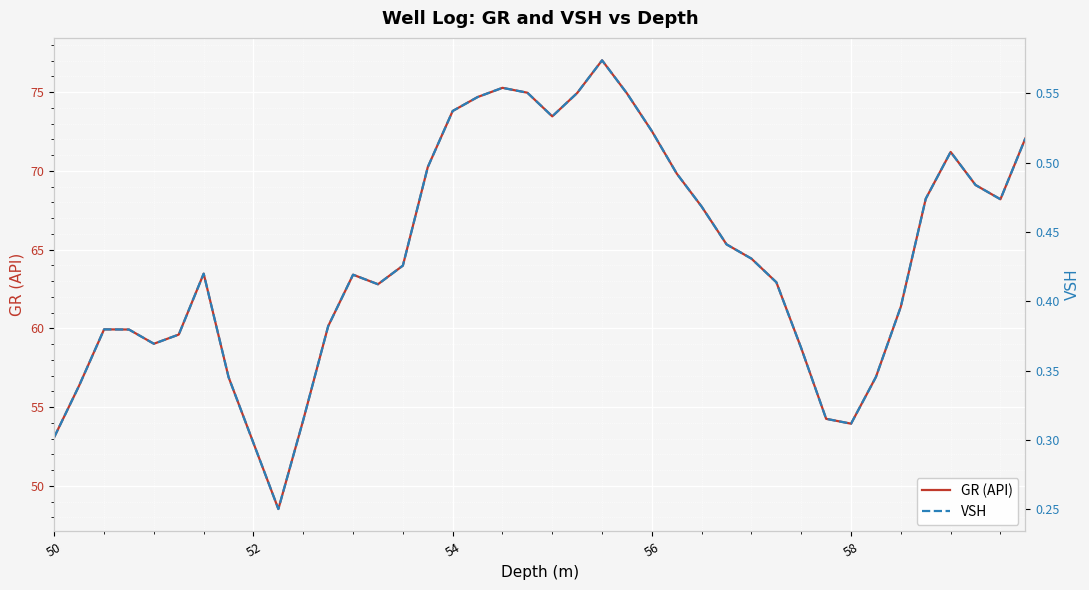

What is the highest value of the GR (API) series?

77.0